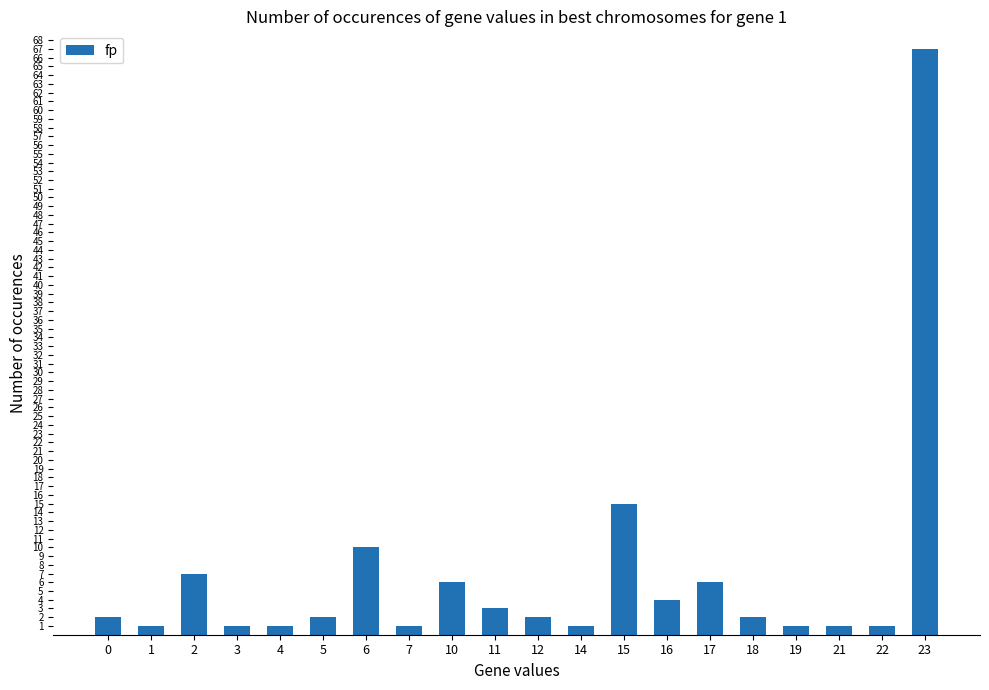

At which category does the chart reach its peak across all series?

23